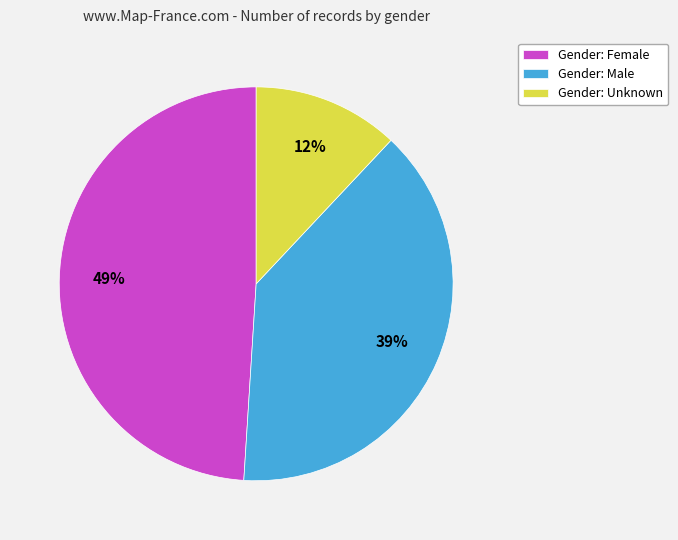

How many slices are in this pie chart?

3